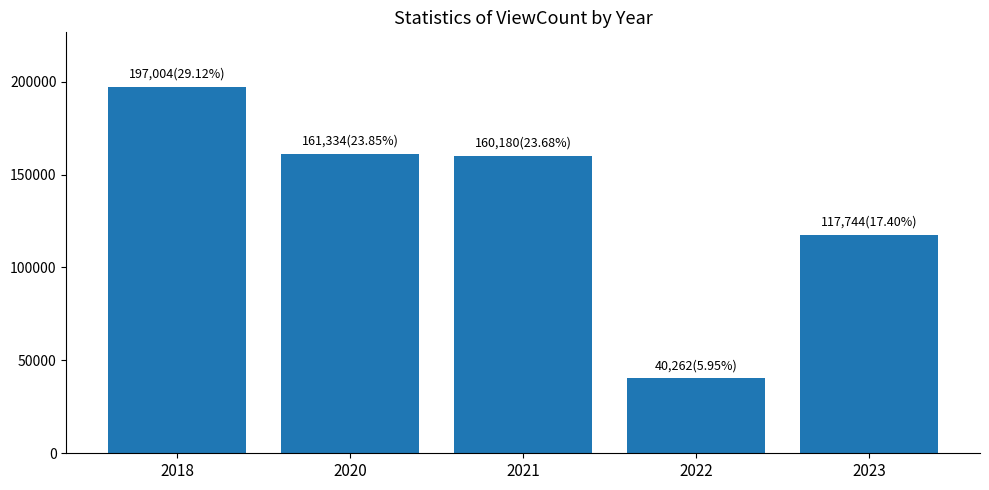

What is the approximate value at 2018, to the nearest 100?

197000